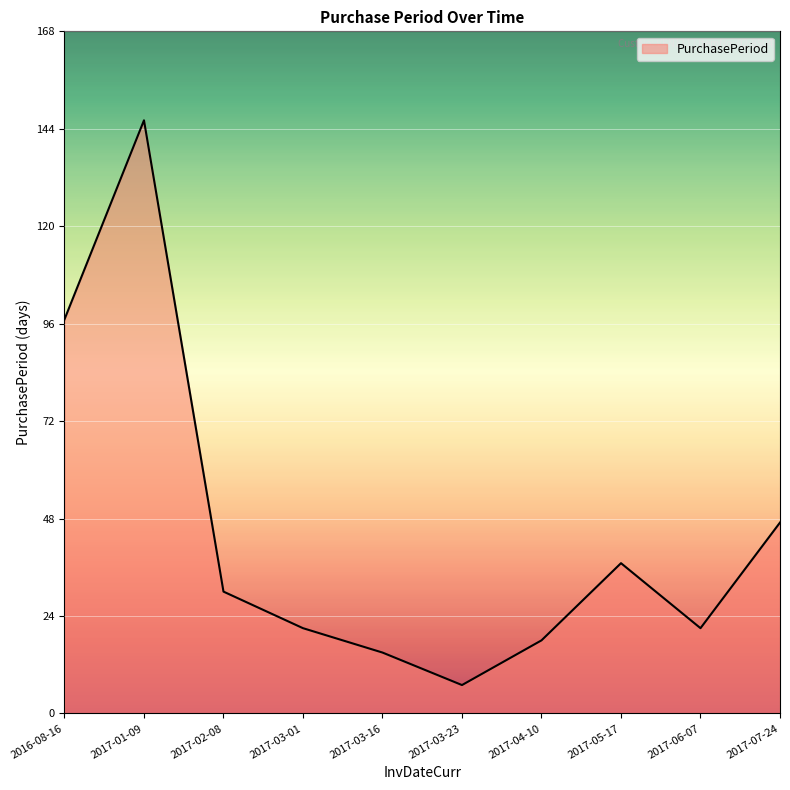

What is the maximum value shown in the chart?

146